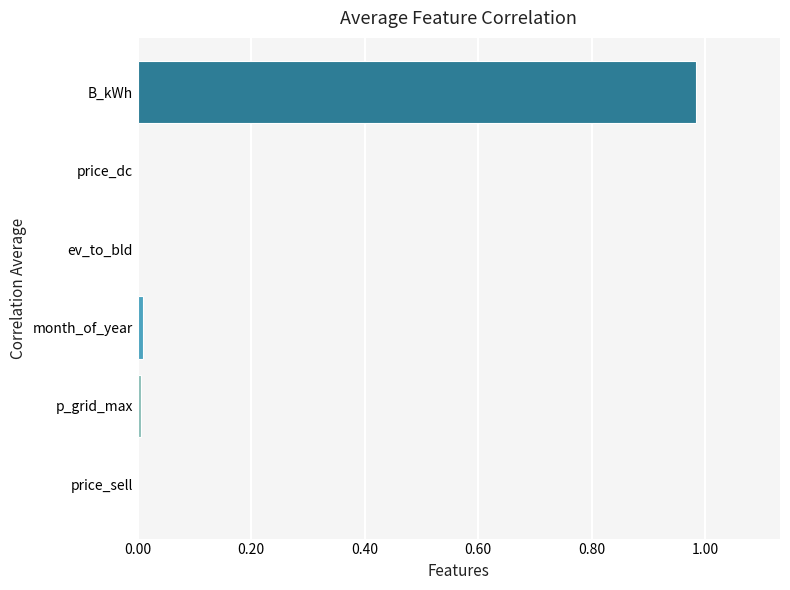

How many distinct data groups are displayed?

1